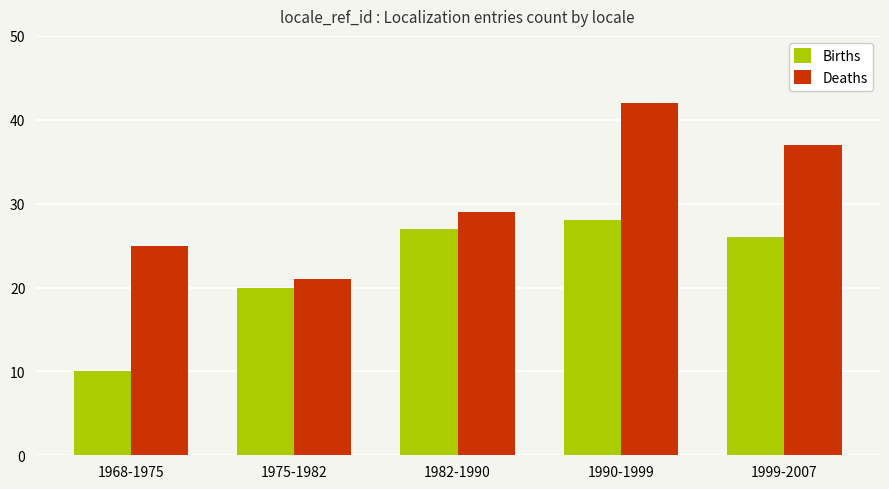

What is the smallest value displayed?

10